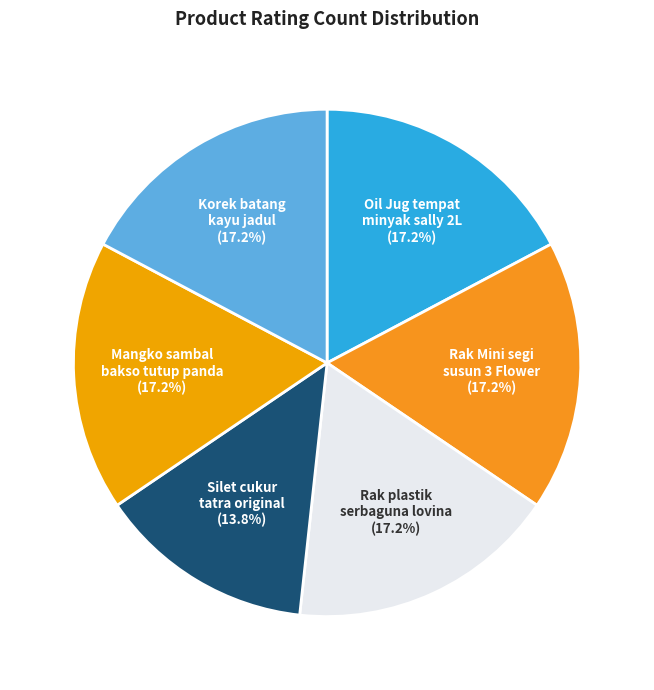

Which has a higher value, Oil Jug tempat minyak sally 2L or Silet cukur tatra original?

Oil Jug tempat minyak sally 2L